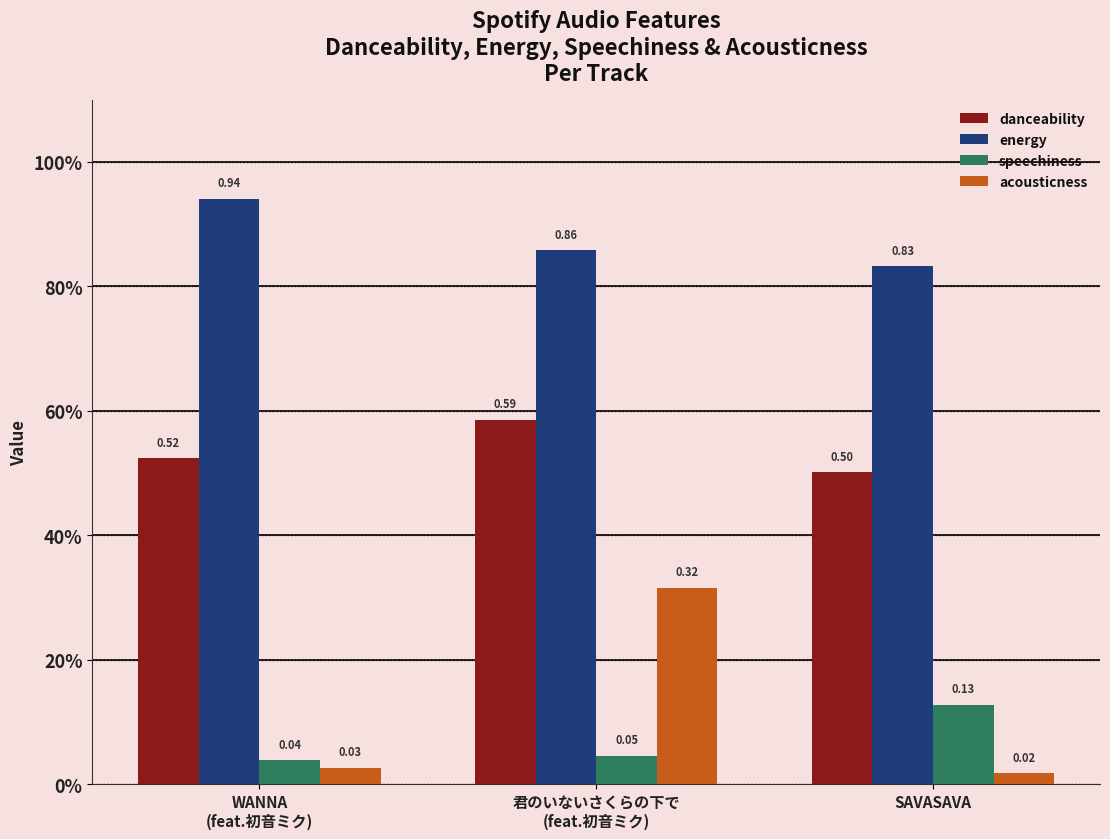

Are the bars horizontal?

No